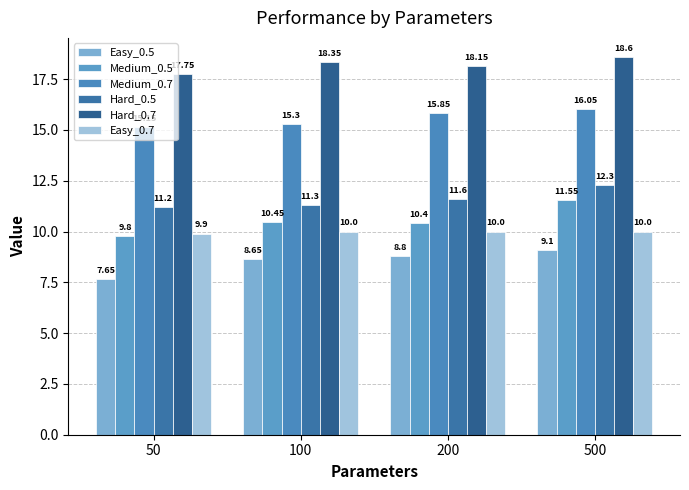

Reading right to left, extract all data points from this chart.

Easy_0.5: 500=9.1	200=8.8	100=8.7	50=7.7
Medium_0.5: 500=11.6	200=10.4	100=10.4	50=9.8
Medium_0.7: 500=16.1	200=15.8	100=15.3	50=15.2
Hard_0.5: 500=12.3	200=11.6	100=11.3	50=11.2
Hard_0.7: 500=18.6	200=18.1	100=18.4	50=17.8
Easy_0.7: 500=10.0	200=10.0	100=10.0	50=9.9